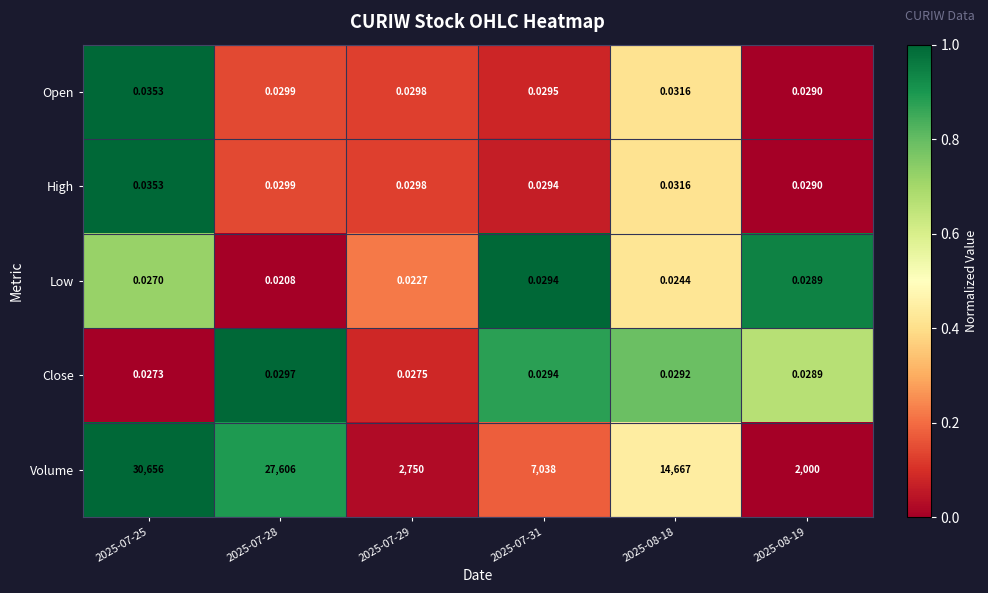

Between 2025-07-31 and 2025-08-18, which series saw the biggest shift?

Volume